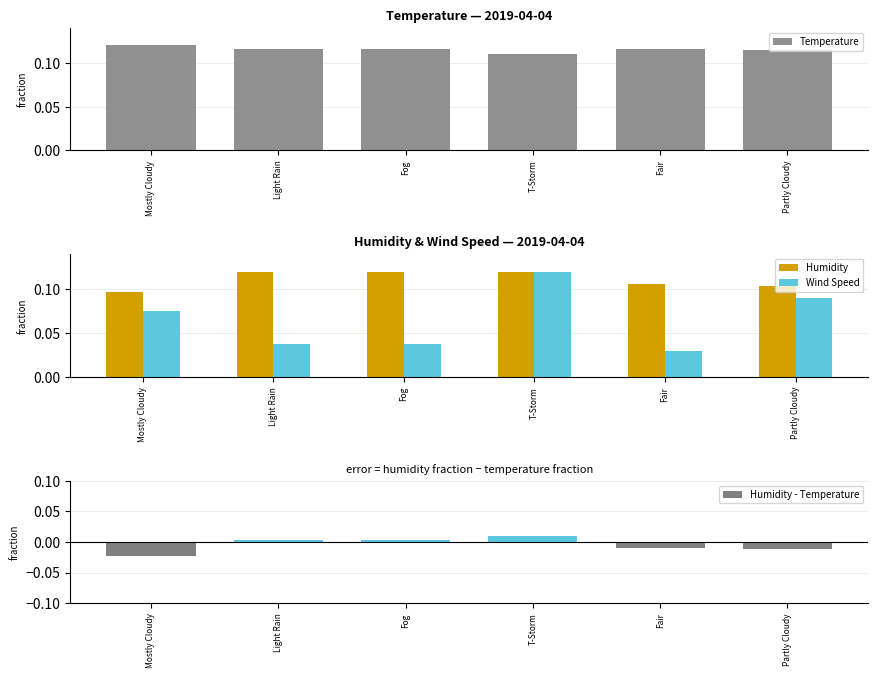

What are all the series names shown in the legend?

Temperature, Humidity, Wind Speed, Humidity - Temperature